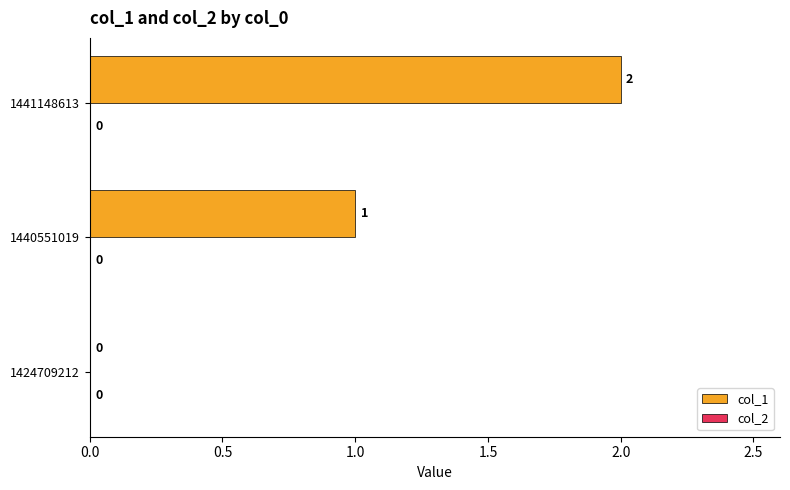

Which has a higher value, 1441148613 or 1424709212?

1441148613